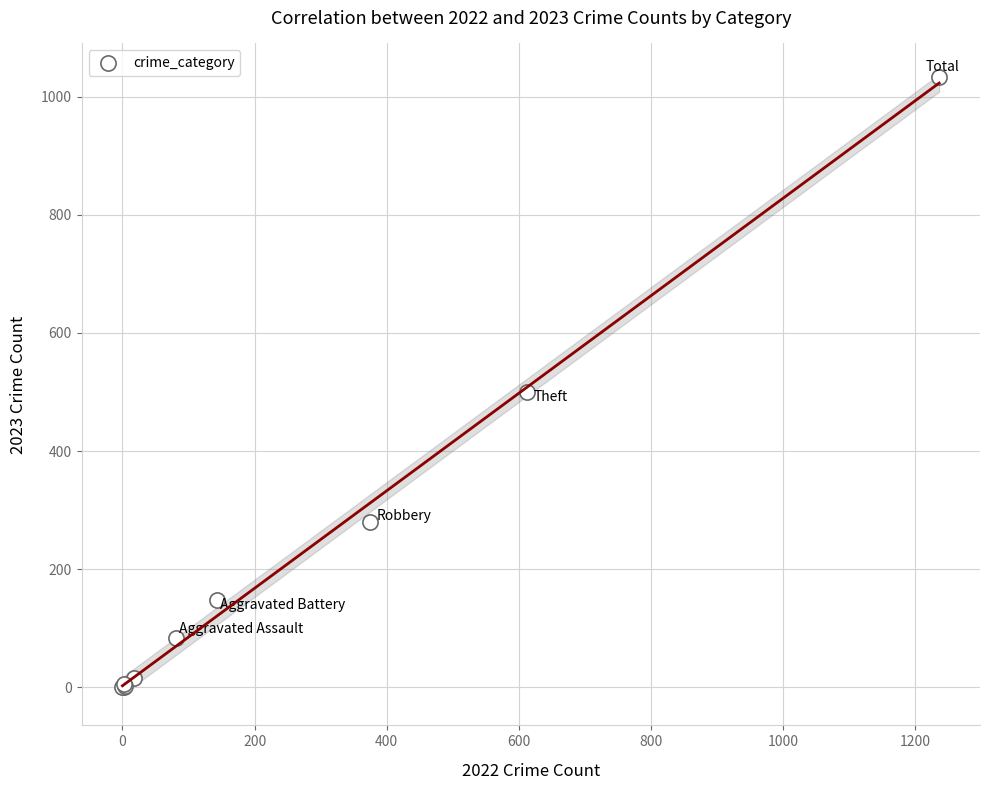

What Y value in the scatter plot is closest to 516?

500